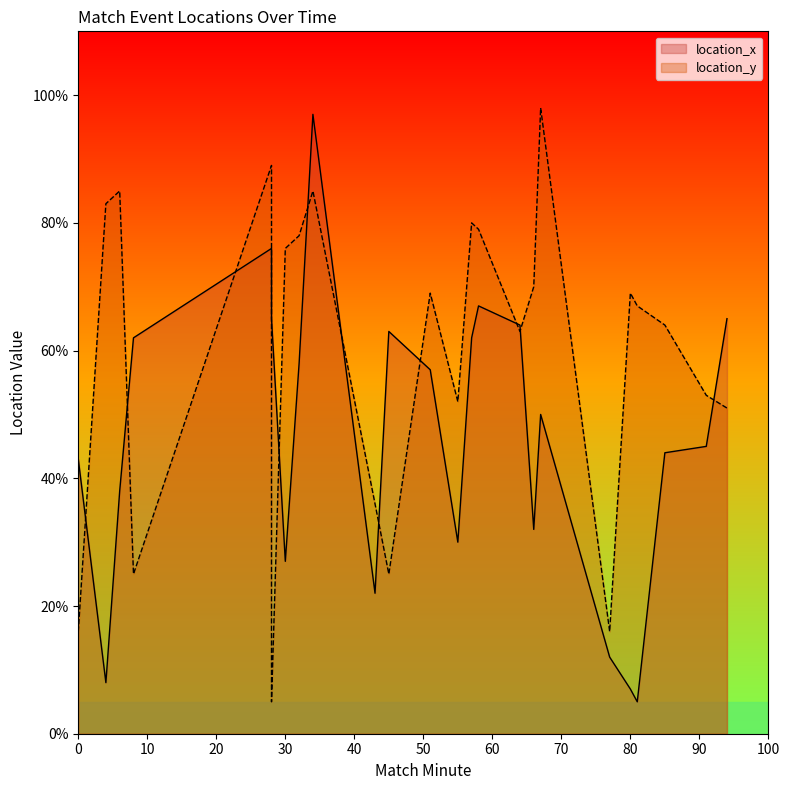

Which label corresponds to the smallest value in the chart?

81